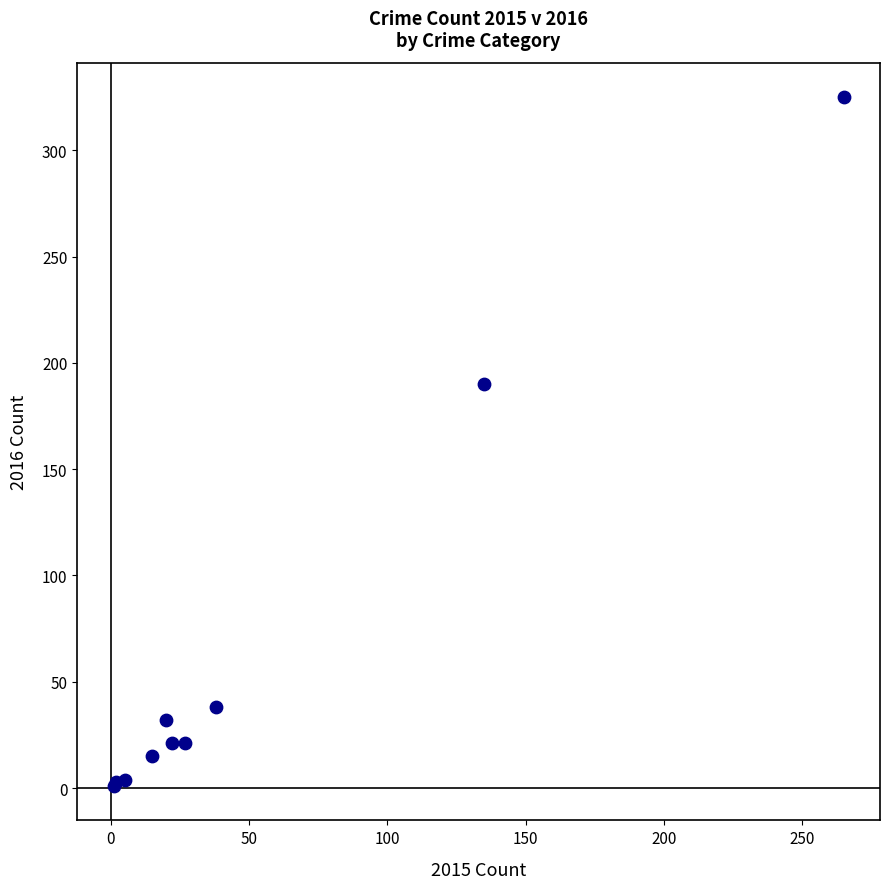

What Y value in the scatter plot is closest to 163?

190